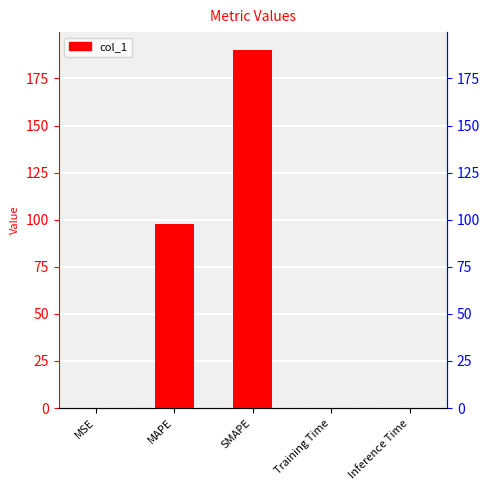

The value at MAPE is 97.5. True or false?

True